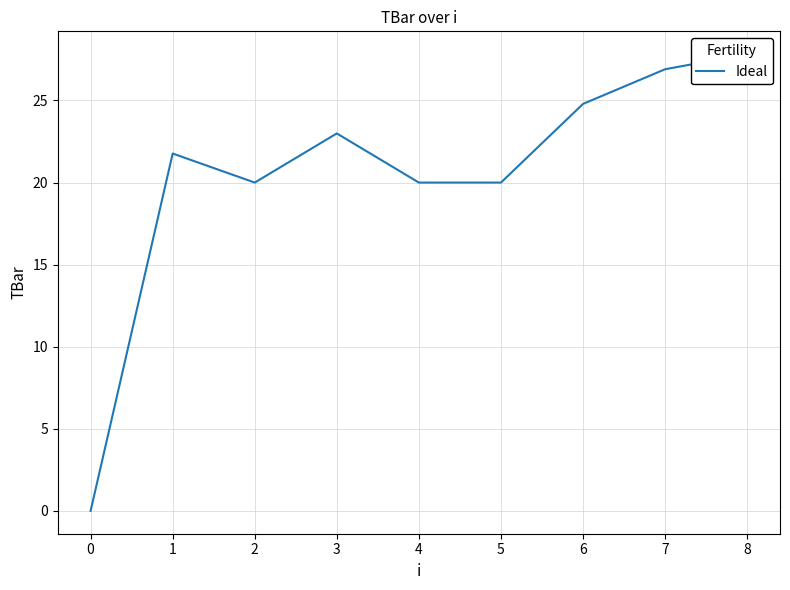

How many data points does each series have?

9